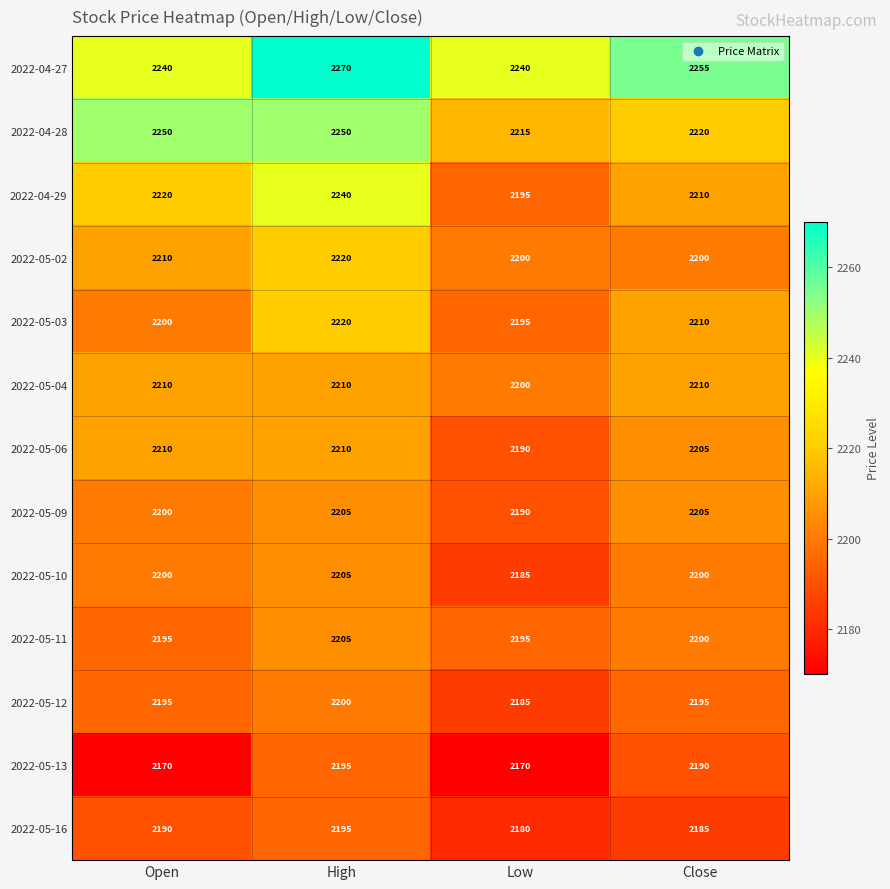

Between Low and Close, which series saw the biggest shift?

2022-05-13